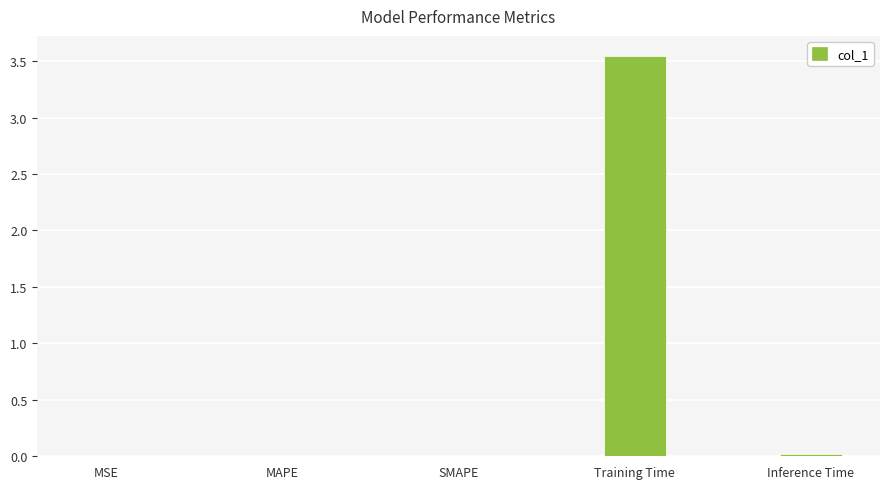

Which has a higher value, MAPE or Training Time?

Training Time